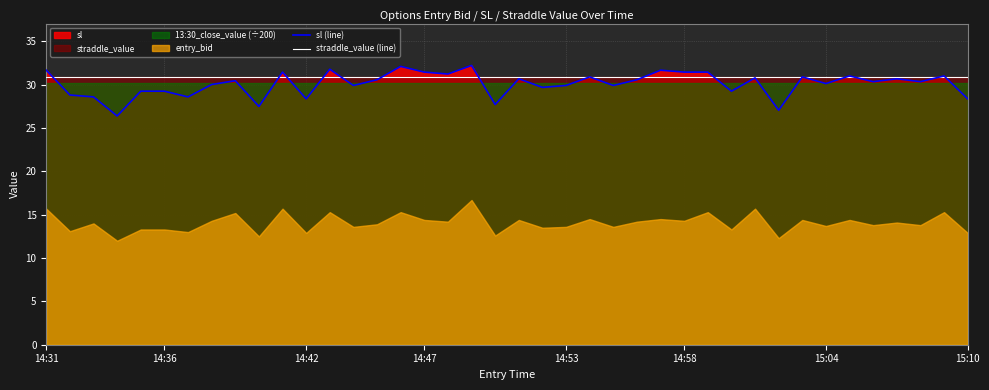

At 36, list the series in order from largest to smallest.

straddle_value (line), sl (line)